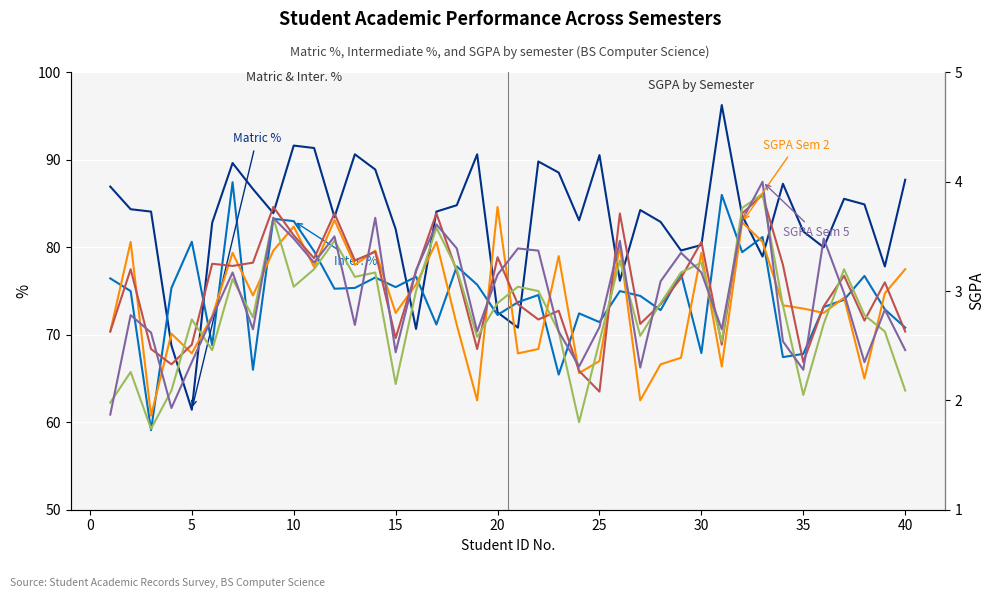

True or false: SGPA Sem 2 and Inter. % intersect in this chart.

False